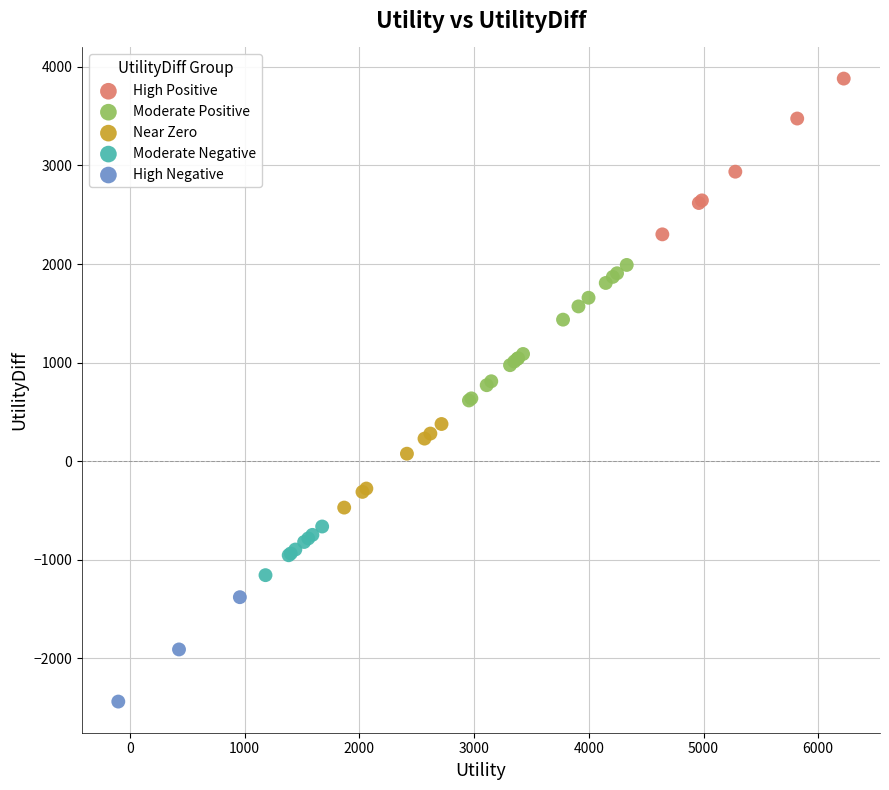

Which series contains the lowest Y value?

High Negative